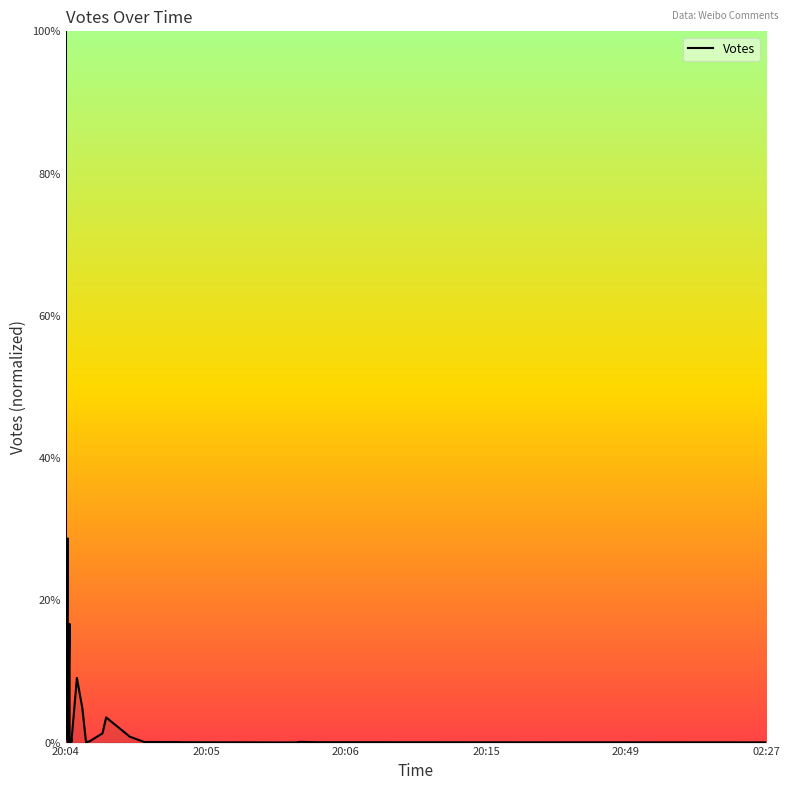

What is the greatest value displayed?

1.0